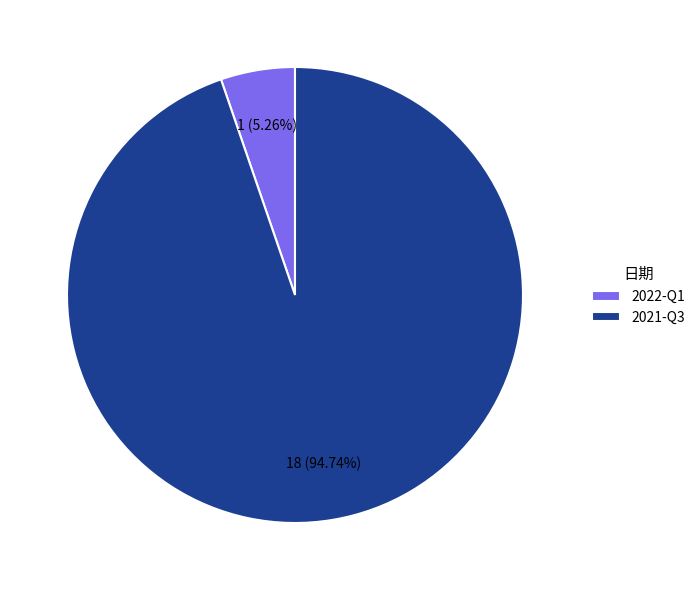

Which category has the smallest portion of the pie?

2022-Q1